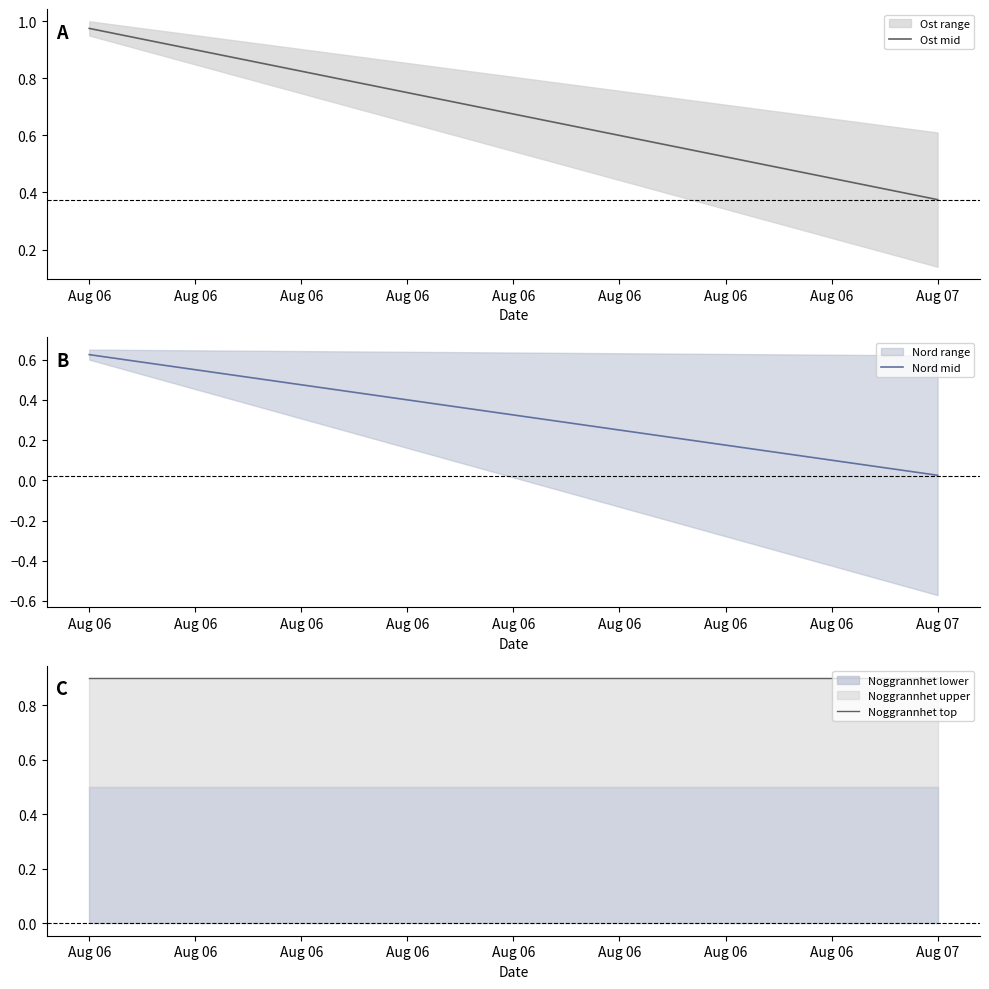

Does the chart display data point markers on the line(s)?

No